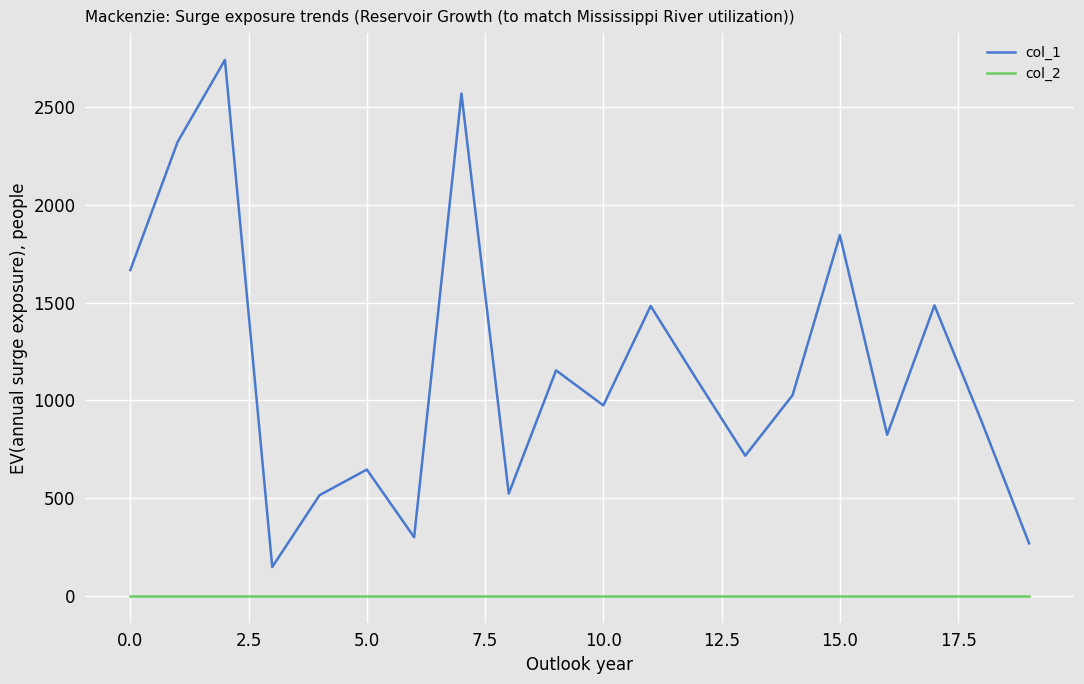

Which series has the largest total across all categories?

col_1